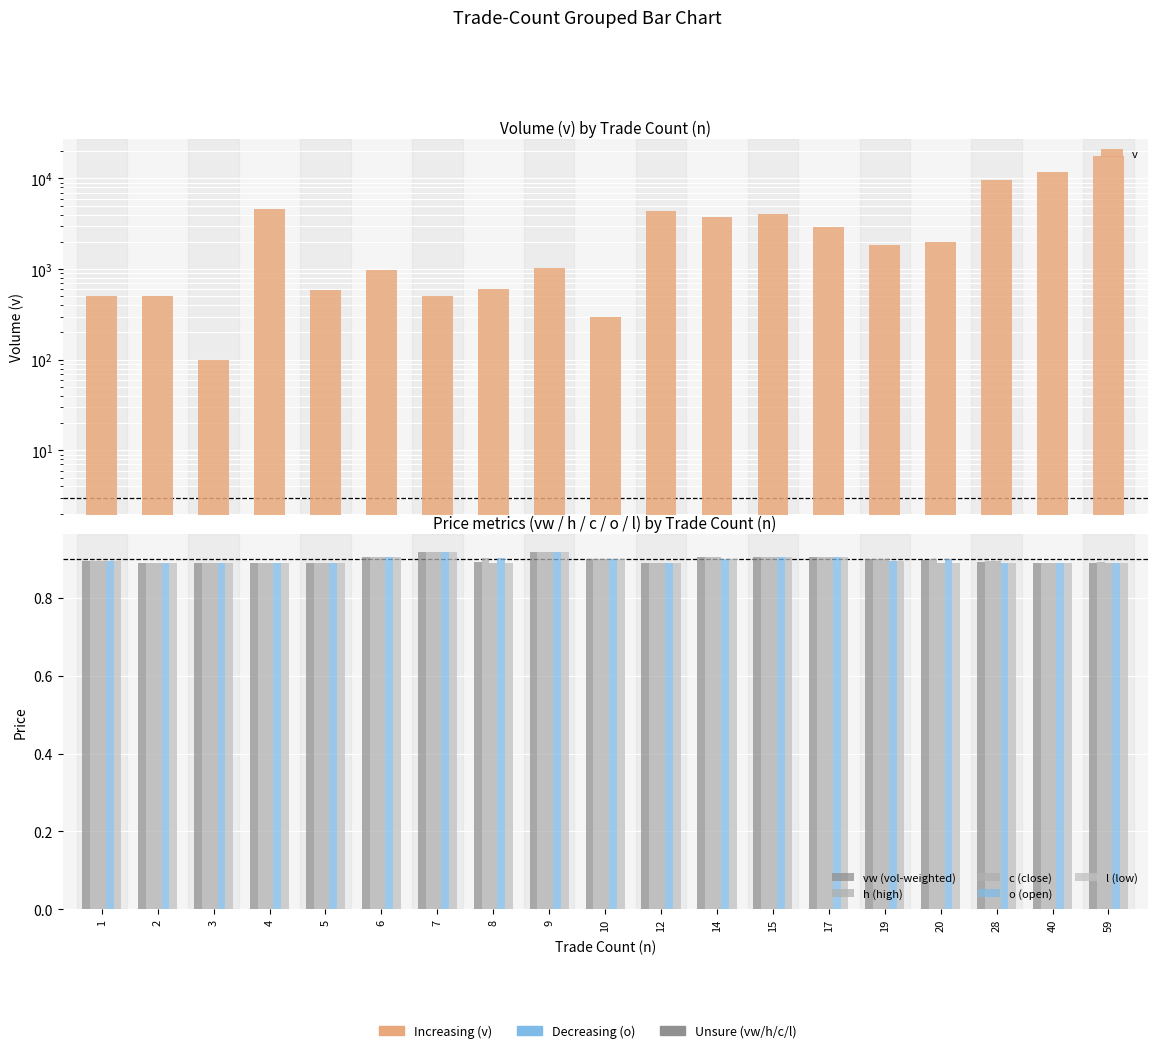

The value of l (low) at 59 is 0.9. True or false?

True